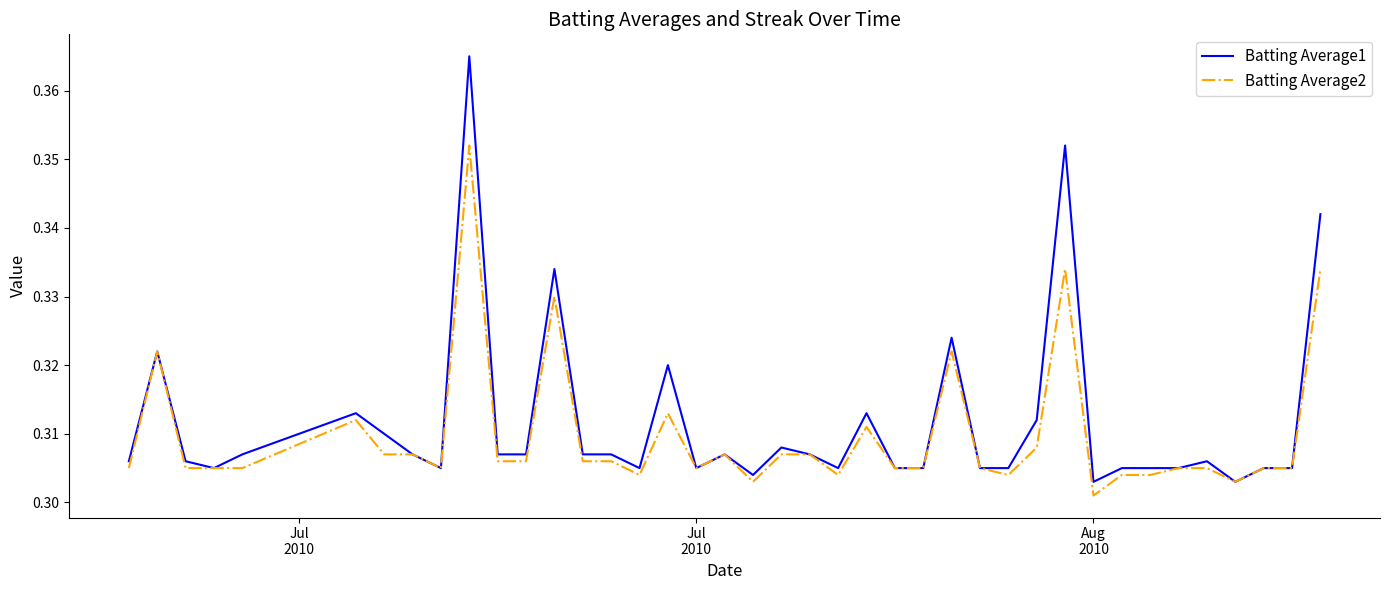

Does the chart display data point markers on the line(s)?

No